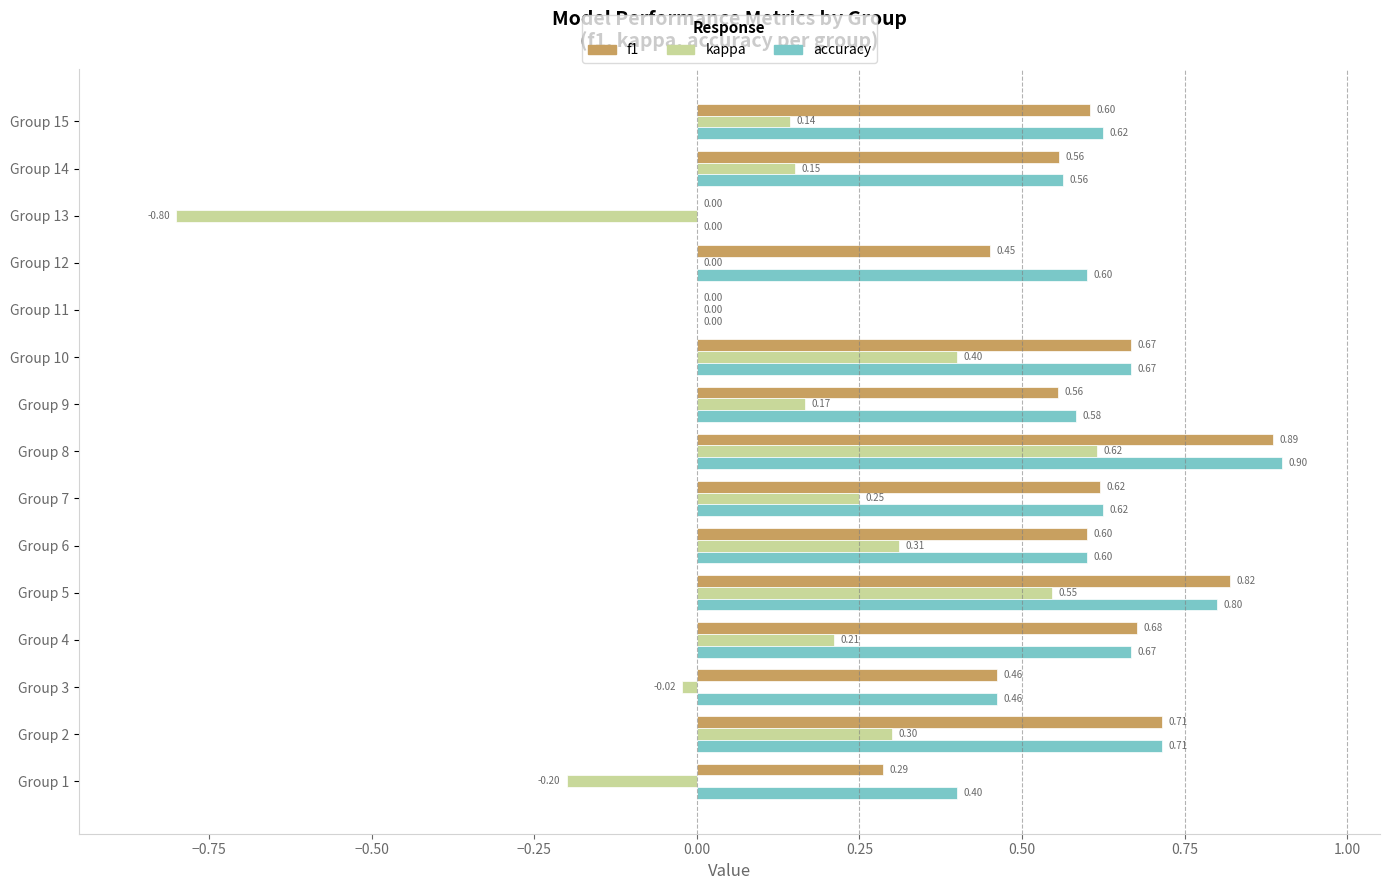

What is the sum of all accuracy values?

8.2